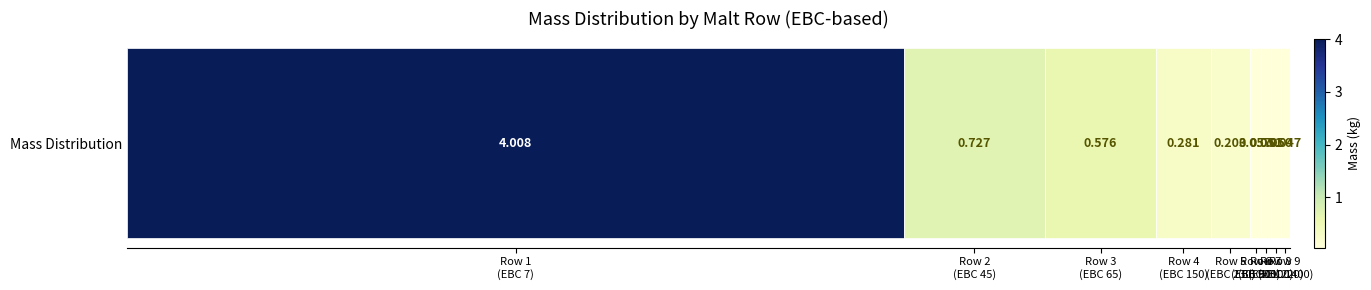

The value at Row 7
(EBC 1100) is 0.1. True or false?

True